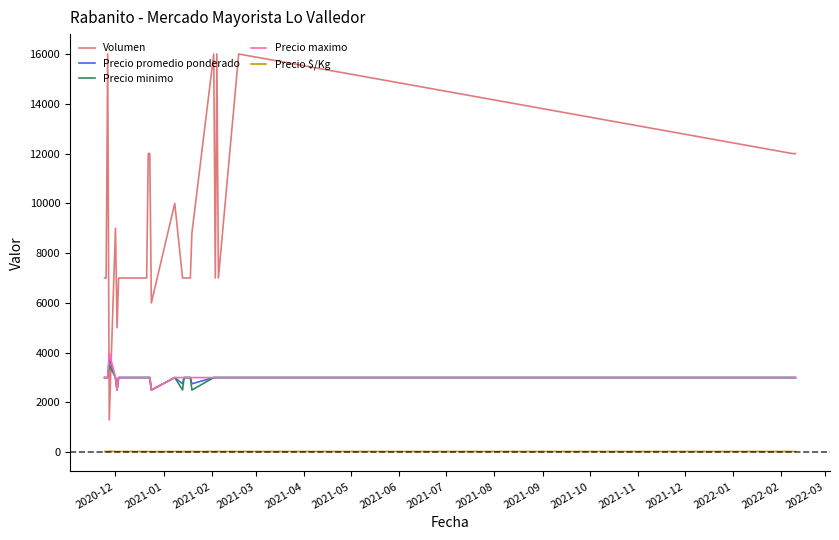

True or false: Precio maximo has a value of 4999 at 21.

False